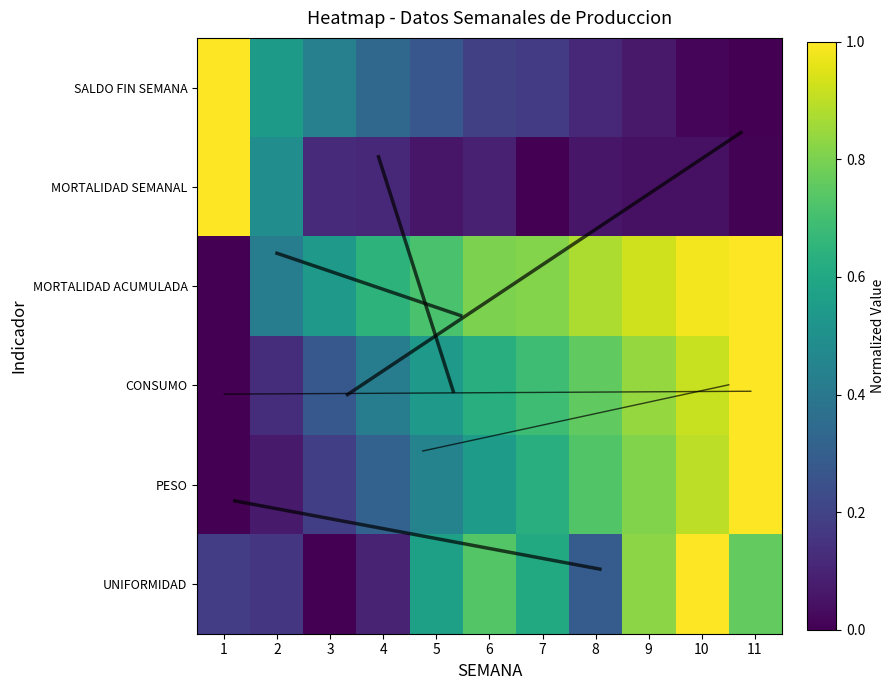

At how many categories does at least one series exceed 0?

11